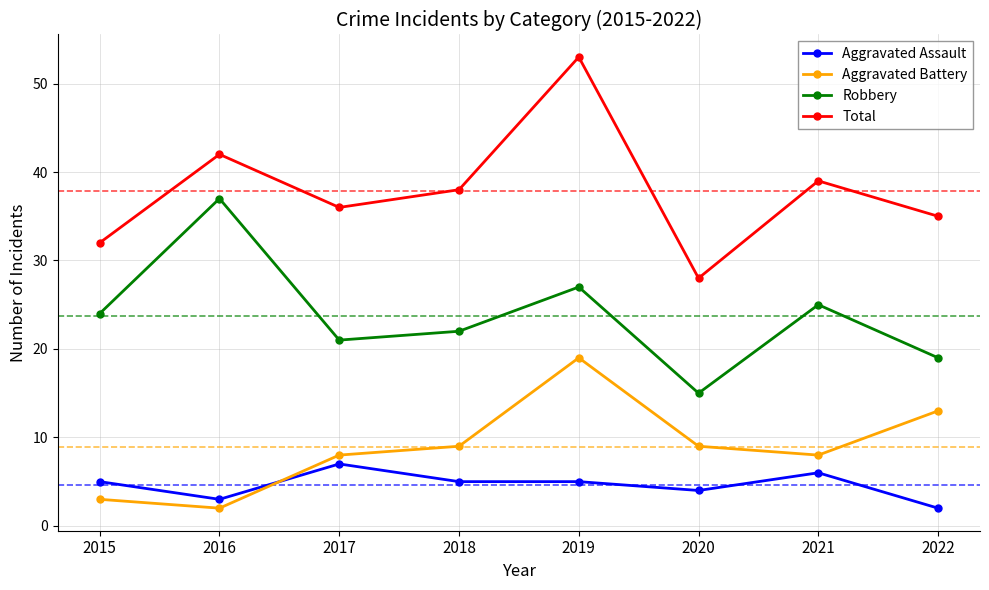

At which category does Total reach its first local valley?

2017